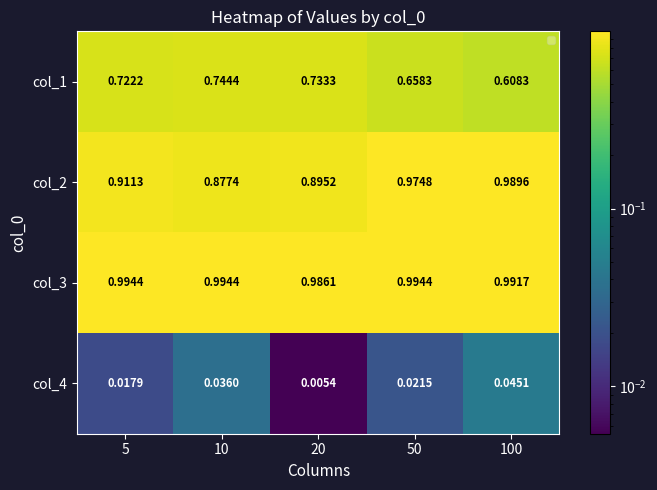

What is the difference between the second highest and minimum values in the col_1 series?

0.1